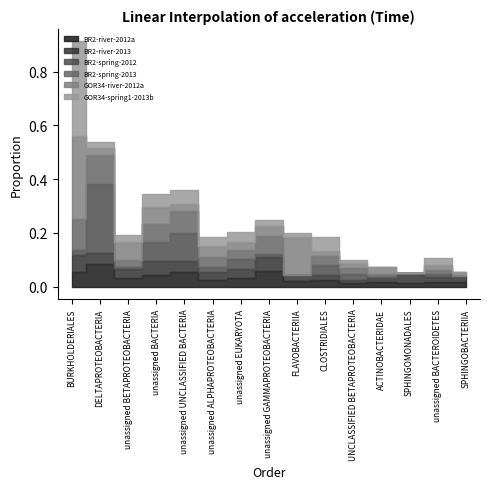

Reading left to right, list all the values displayed in this chart.

BR2-river-2012a: BURKHOLDERIALES=0.1	DELTAPROTEOBACTERIA=0.1	unassigned BETAPROTEOBACTERIA=0.0	unassigned BACTERIA=0.0	unassigned UNCLASSIFIED BACTERIA=0.1	unassigned ALPHAPROTEOBACTERIA=0.0	unassigned EUKARYOTA=0.0	unassigned GAMMAPROTEOBACTERIA=0.1	FLAVOBACTERIIA=0.0	CLOSTRIDIALES=0.0	UNCLASSIFIED BETAPROTEOBACTERIA=0.0	ACTINOBACTERIDAE=0.0	SPHINGOMONADALES=0.0	unassigned BACTEROIDETES=0.0	SPHINGOBACTERIIA=0.0
BR2-river-2013: BURKHOLDERIALES=0.1	DELTAPROTEOBACTERIA=0.0	unassigned BETAPROTEOBACTERIA=0.0	unassigned BACTERIA=0.1	unassigned UNCLASSIFIED BACTERIA=0.0	unassigned ALPHAPROTEOBACTERIA=0.0	unassigned EUKARYOTA=0.0	unassigned GAMMAPROTEOBACTERIA=0.1	FLAVOBACTERIIA=0.0	CLOSTRIDIALES=0.0	UNCLASSIFIED BETAPROTEOBACTERIA=0.0	ACTINOBACTERIDAE=0.0	SPHINGOMONADALES=0.0	unassigned BACTEROIDETES=0.0	SPHINGOBACTERIIA=0.0
BR2-spring-2012: BURKHOLDERIALES=0.0	DELTAPROTEOBACTERIA=0.3	unassigned BETAPROTEOBACTERIA=0.0	unassigned BACTERIA=0.1	unassigned UNCLASSIFIED BACTERIA=0.1	unassigned ALPHAPROTEOBACTERIA=0.0	unassigned EUKARYOTA=0.0	unassigned GAMMAPROTEOBACTERIA=0.0	FLAVOBACTERIIA=0.0	CLOSTRIDIALES=0.0	UNCLASSIFIED BETAPROTEOBACTERIA=0.0	ACTINOBACTERIDAE=0.0	SPHINGOMONADALES=0.0	unassigned BACTEROIDETES=0.0	SPHINGOBACTERIIA=0.0
BR2-spring-2013: BURKHOLDERIALES=0.1	DELTAPROTEOBACTERIA=0.1	unassigned BETAPROTEOBACTERIA=0.0	unassigned BACTERIA=0.1	unassigned UNCLASSIFIED BACTERIA=0.1	unassigned ALPHAPROTEOBACTERIA=0.0	unassigned EUKARYOTA=0.0	unassigned GAMMAPROTEOBACTERIA=0.1	FLAVOBACTERIIA=0.0	CLOSTRIDIALES=0.0	UNCLASSIFIED BETAPROTEOBACTERIA=0.0	ACTINOBACTERIDAE=0.0	SPHINGOMONADALES=0.0	unassigned BACTEROIDETES=0.0	SPHINGOBACTERIIA=0.0
GOR34-river-2012a: BURKHOLDERIALES=0.3	DELTAPROTEOBACTERIA=0.0	unassigned BETAPROTEOBACTERIA=0.1	unassigned BACTERIA=0.1	unassigned UNCLASSIFIED BACTERIA=0.0	unassigned ALPHAPROTEOBACTERIA=0.0	unassigned EUKARYOTA=0.0	unassigned GAMMAPROTEOBACTERIA=0.0	FLAVOBACTERIIA=0.1	CLOSTRIDIALES=0.0	UNCLASSIFIED BETAPROTEOBACTERIA=0.0	ACTINOBACTERIDAE=0.0	SPHINGOMONADALES=0.0	unassigned BACTEROIDETES=0.0	SPHINGOBACTERIIA=0.0
GOR34-spring1-2013b: BURKHOLDERIALES=0.4	DELTAPROTEOBACTERIA=0.0	unassigned BETAPROTEOBACTERIA=0.0	unassigned BACTERIA=0.0	unassigned UNCLASSIFIED BACTERIA=0.0	unassigned ALPHAPROTEOBACTERIA=0.0	unassigned EUKARYOTA=0.0	unassigned GAMMAPROTEOBACTERIA=0.0	FLAVOBACTERIIA=0.0	CLOSTRIDIALES=0.1	UNCLASSIFIED BETAPROTEOBACTERIA=0.0	ACTINOBACTERIDAE=0.0	SPHINGOMONADALES=0.0	unassigned BACTEROIDETES=0.0	SPHINGOBACTERIIA=0.0